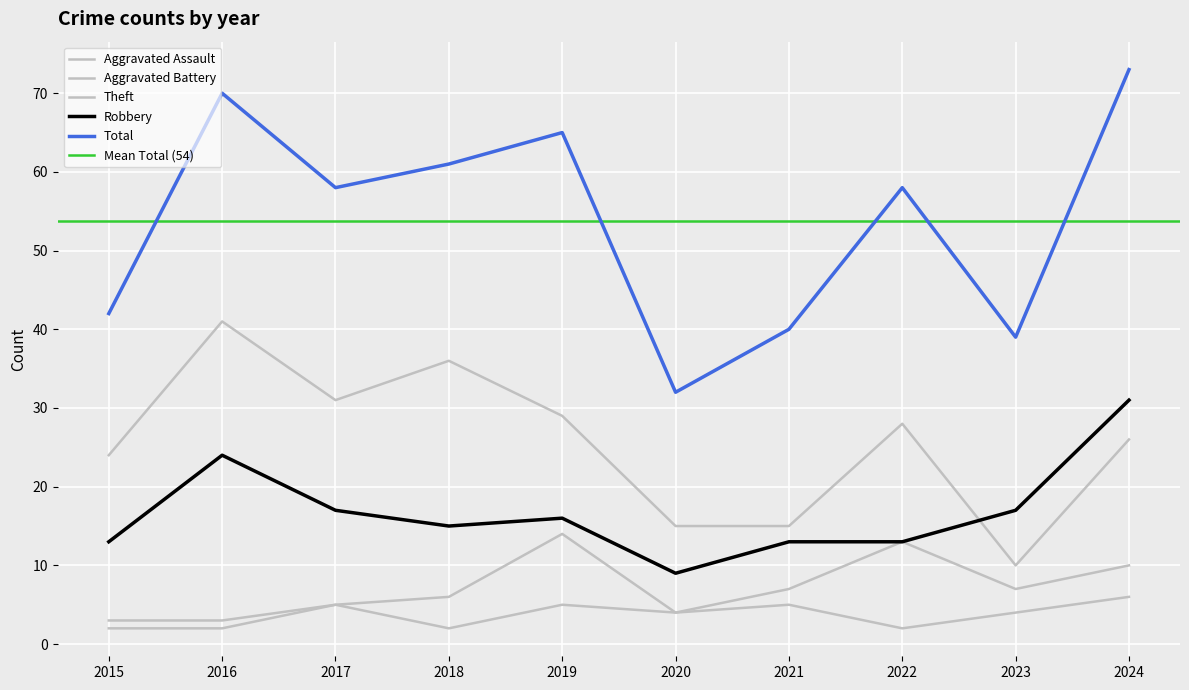

Reading left to right, what are all the values shown in this chart?

Aggravated Assault: 3	3	5	2	5	4	5	2	4	6
Aggravated Battery: 2	2	5	6	14	4	7	13	7	10
Robbery: 13	24	17	15	16	9	13	13	17	31
Theft: 24	41	31	36	29	15	15	28	10	26
Total: 42	70	58	61	65	32	40	58	39	73